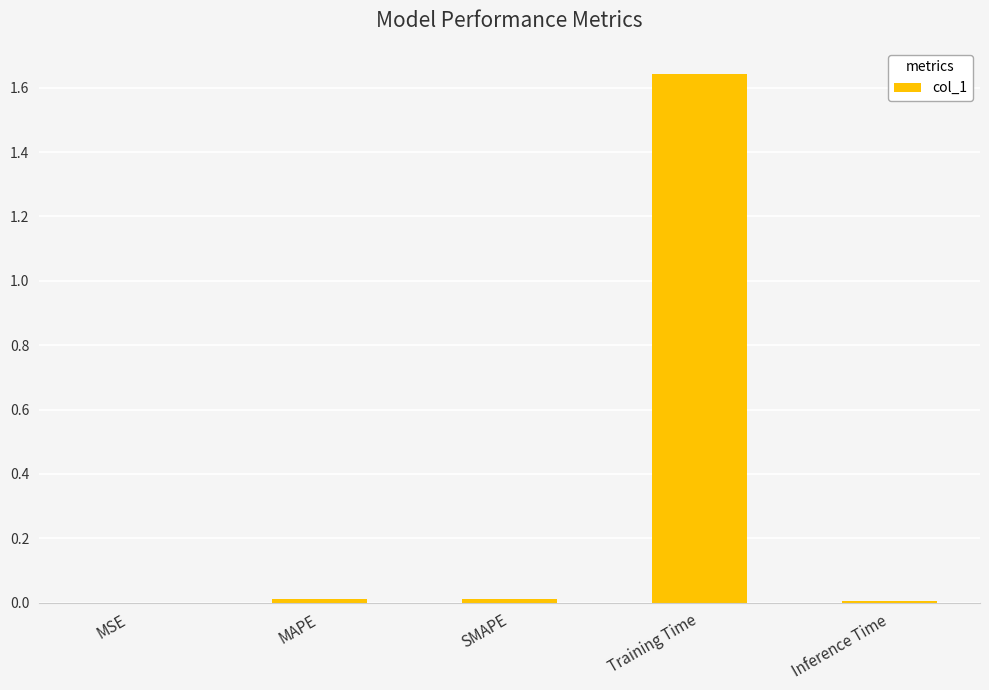

What is the sum of all values?

1.7